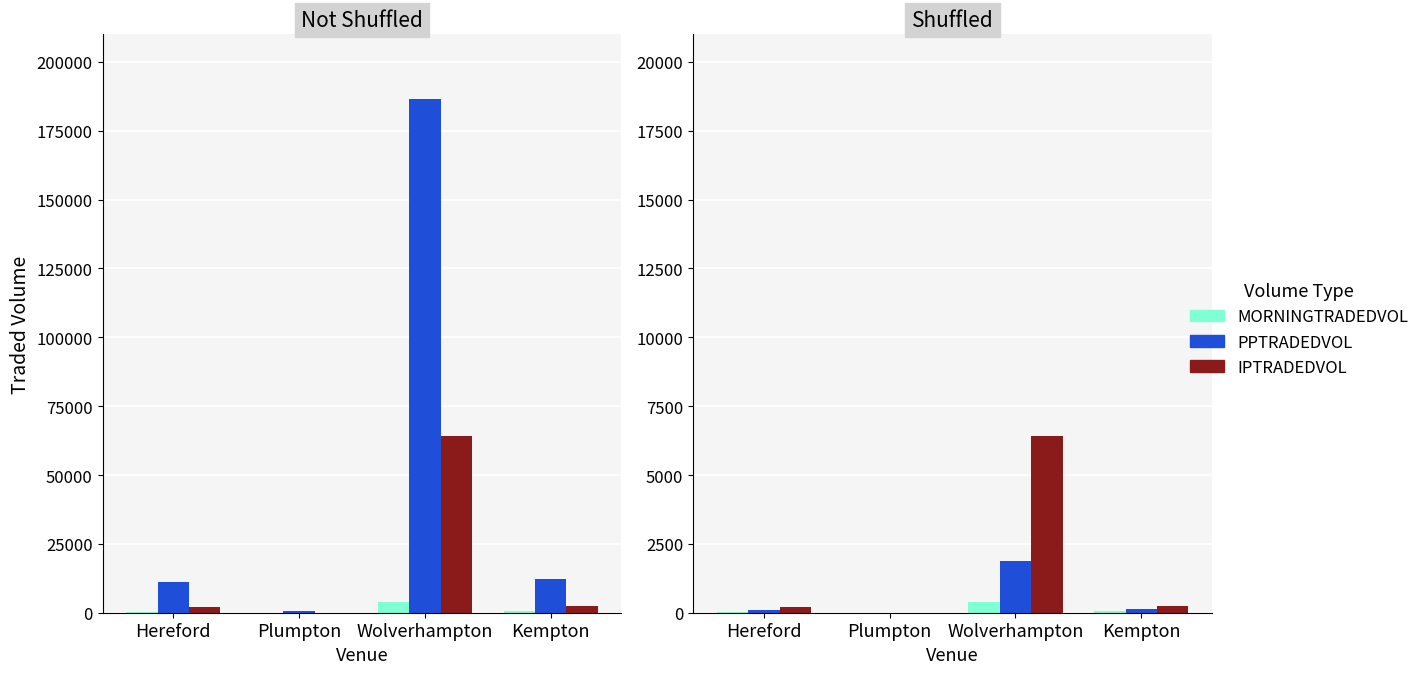

At which label does PPTRADEDVOL first exceed 124?

Wolverhampton